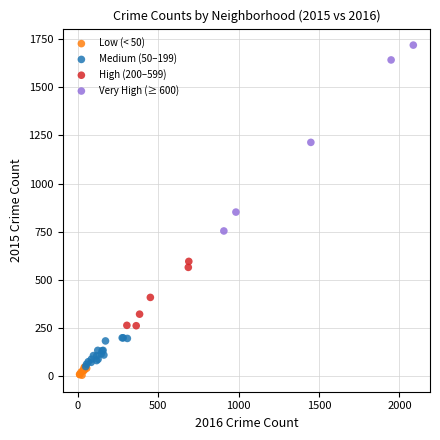

Which series reaches the maximum Y coordinate?

Very High (≥ 600)